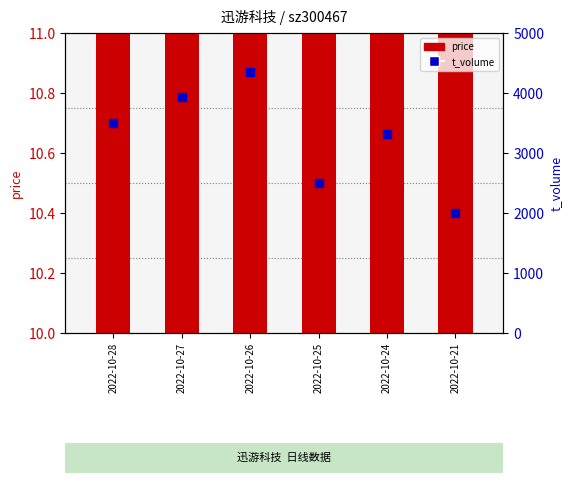

Is the value of price at 2022-10-26 greater than the value of t_volume at 2022-10-26?

No